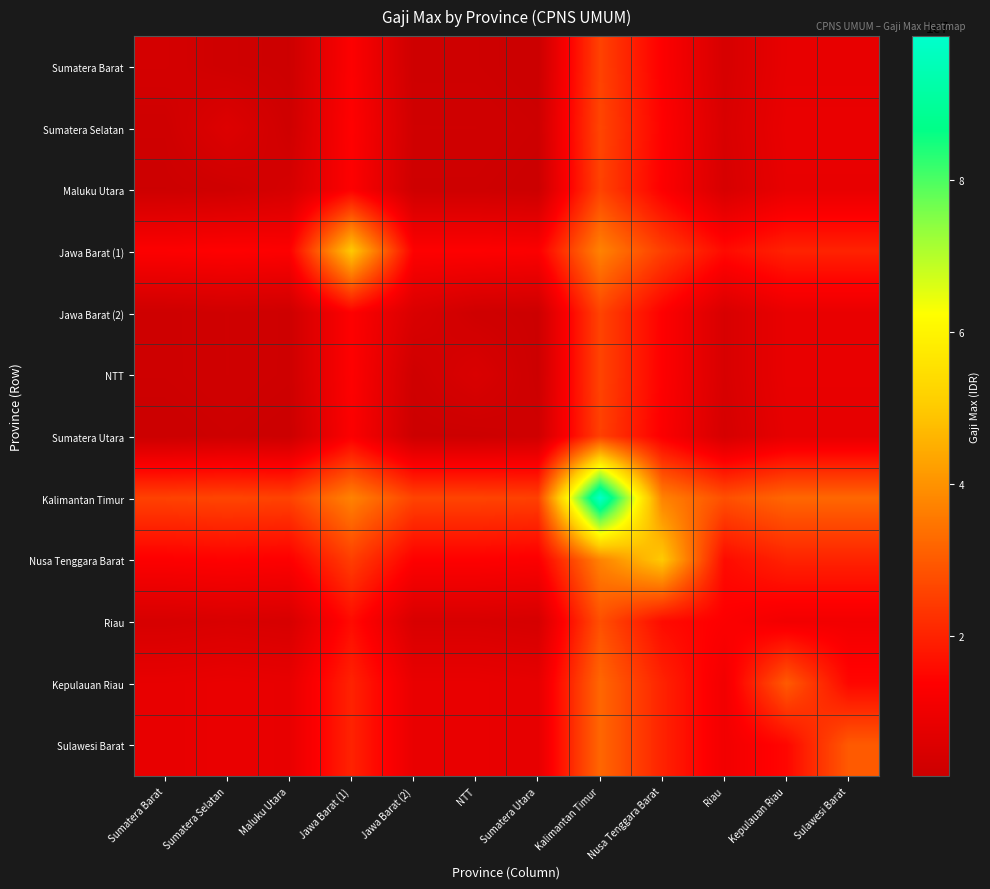

Which series has the largest total across all categories?

Kalimantan Timur